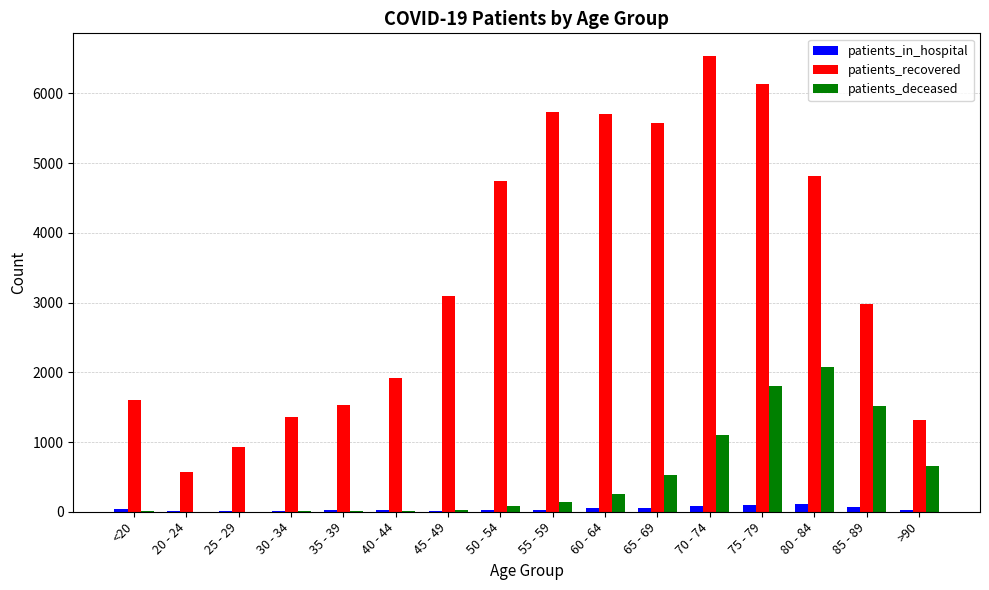

Is it true that patients_in_hospital equals 19 at 35 - 39?

True